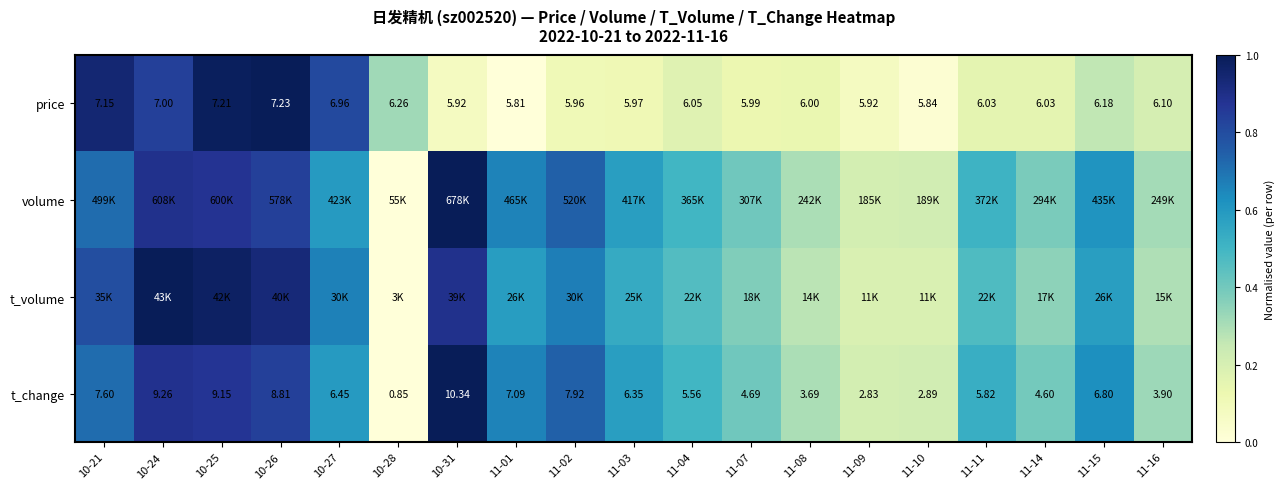

How many distinct data groups are displayed?

4